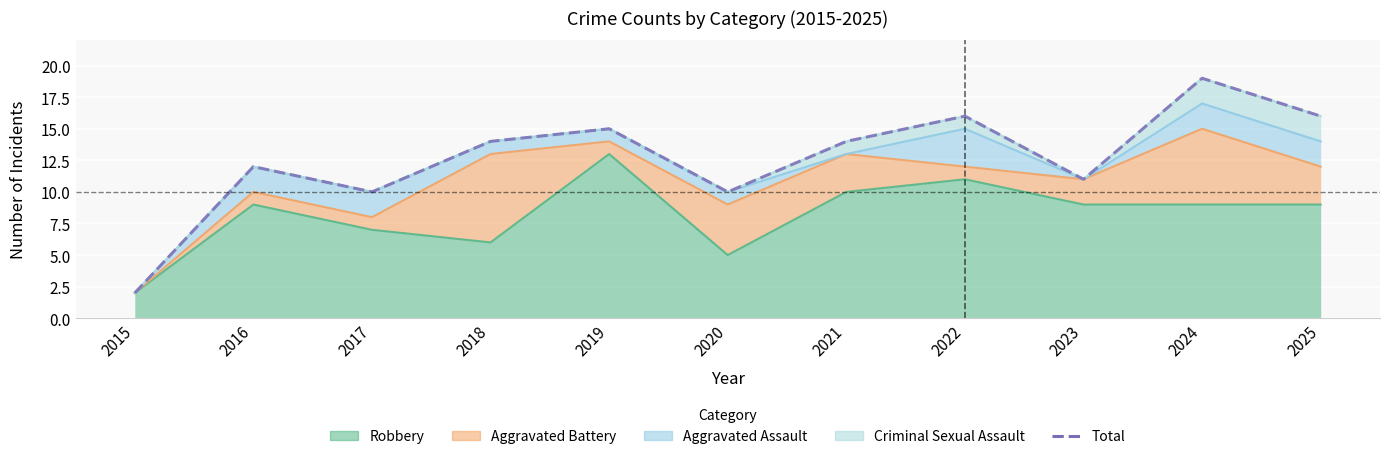

How many data points are less than 14?

5